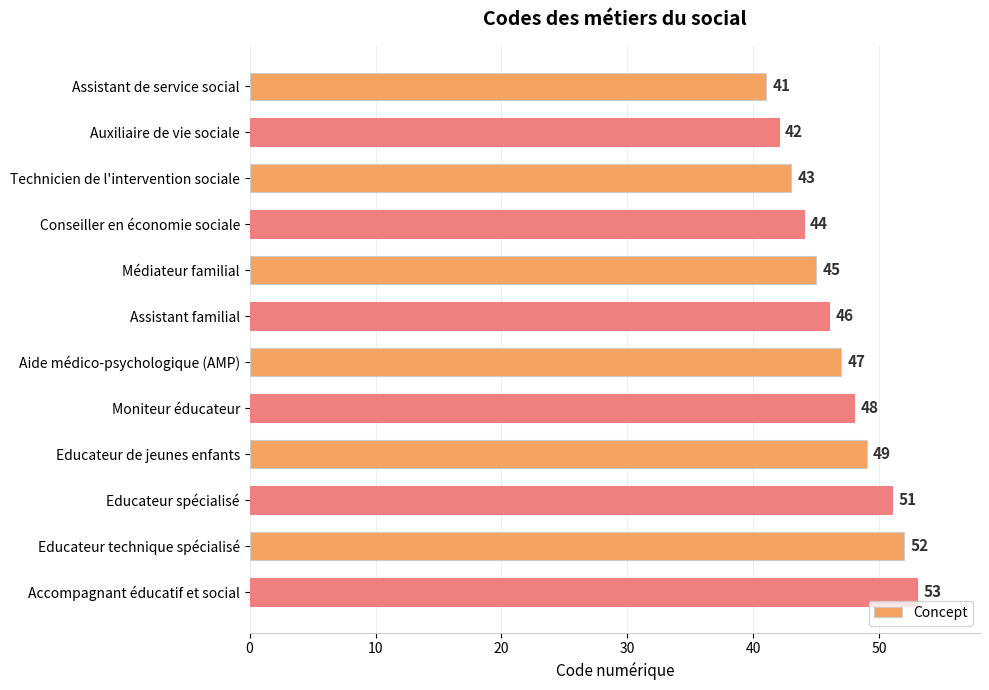

What position from the top is Assistant familial?

6